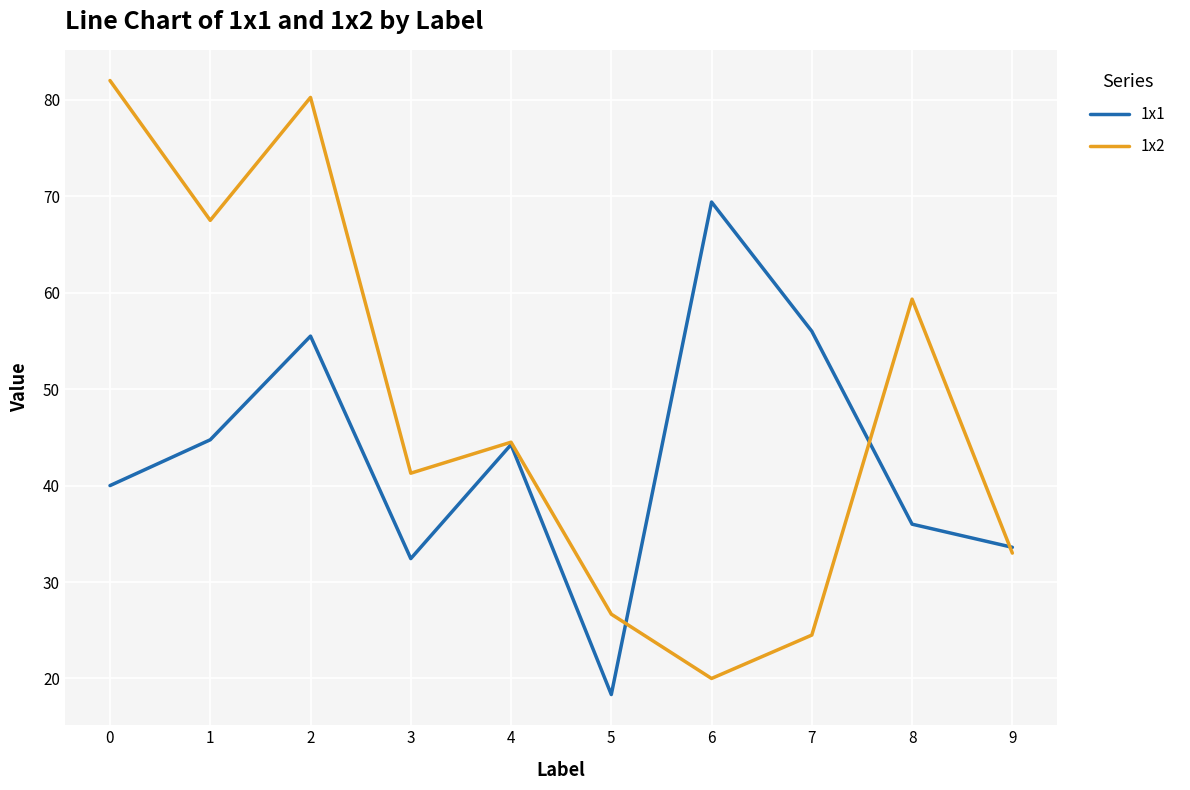

At which category does 1x1 reach its first local peak?

2